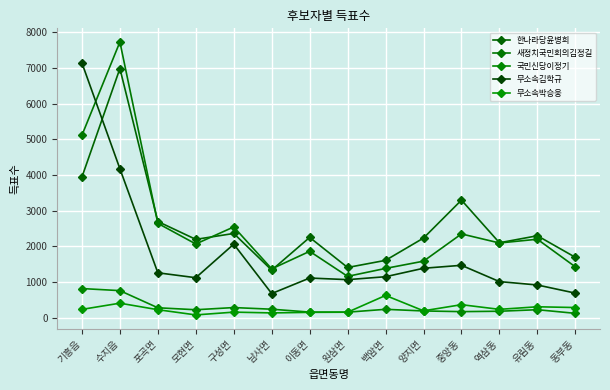

What is the smallest value displayed?

75